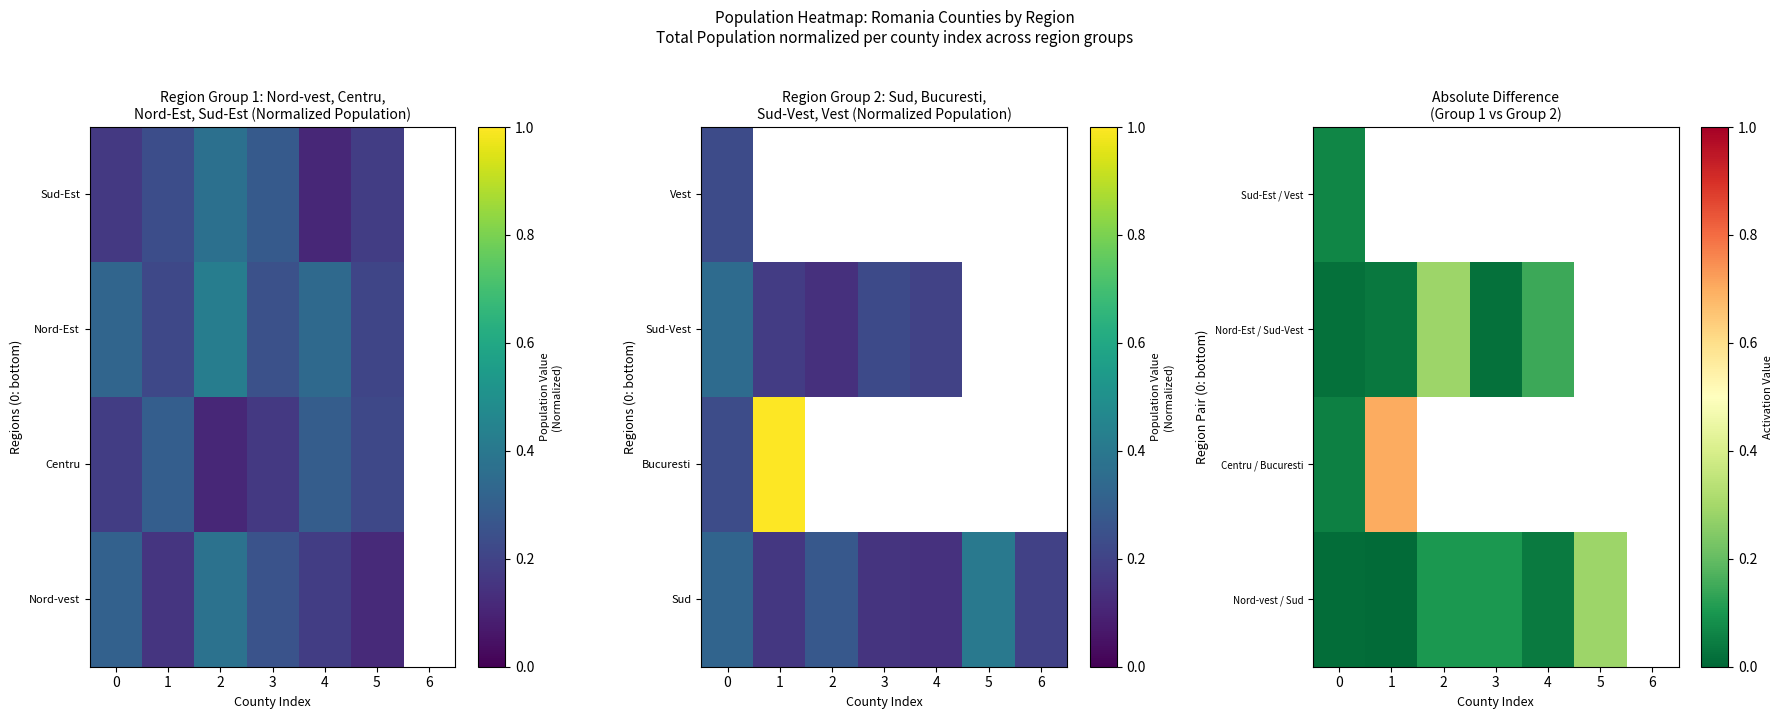

How many positive values does the Nord-Est / Sud-Vest series have?

5